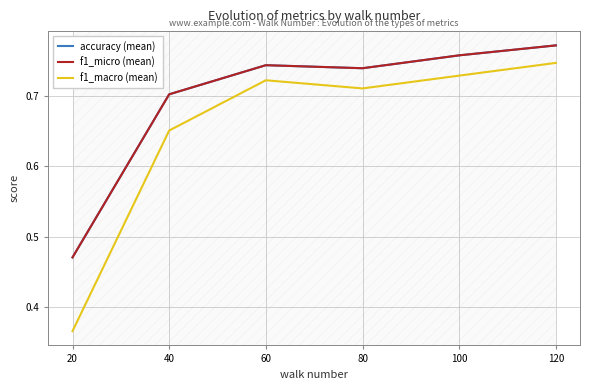

Is this an area chart (filled region under the line)?

No